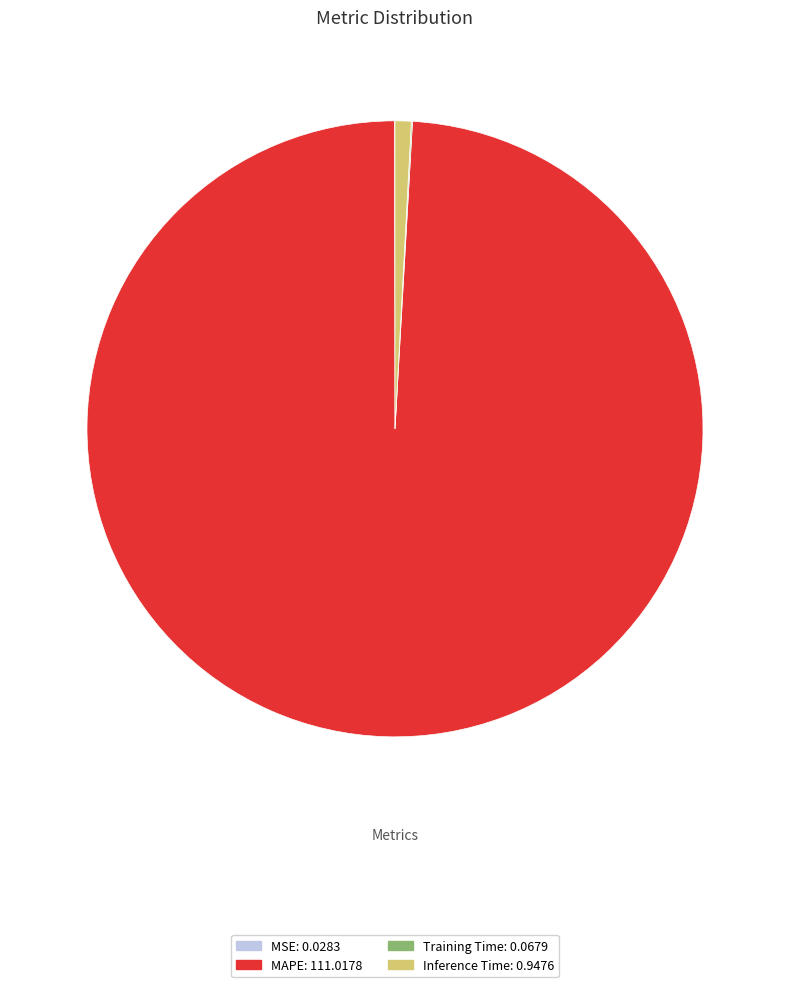

What is the majority slice?

MAPE